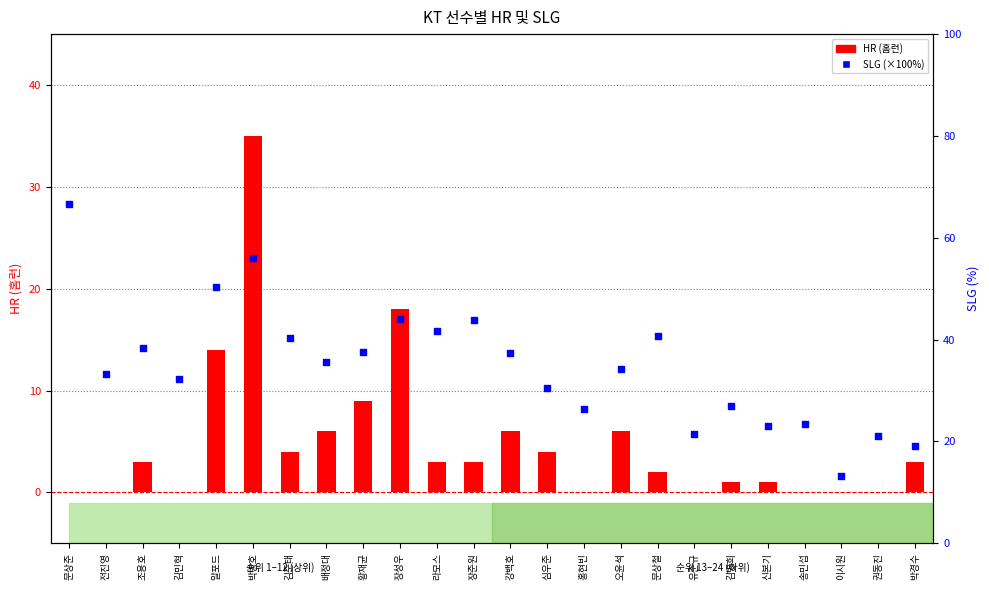

At how many categories does at least one series exceed 62?

1